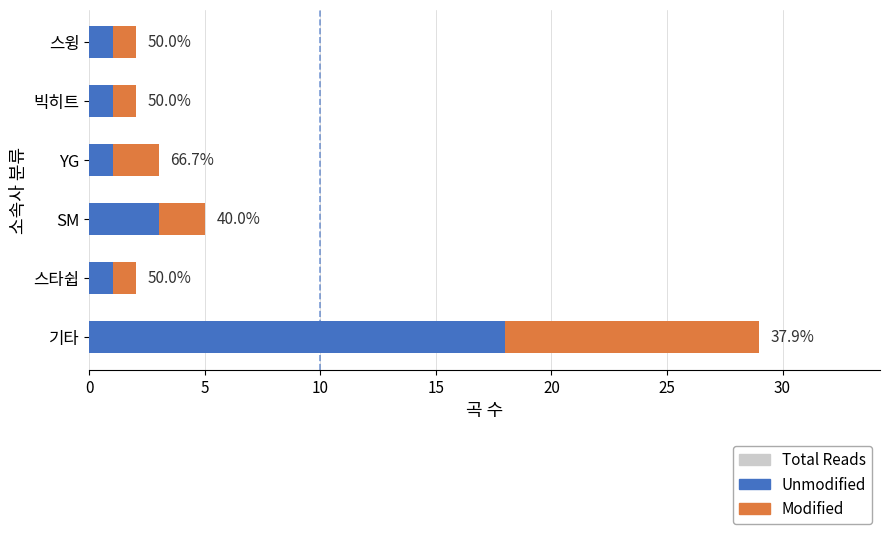

Reading left to right, list all the values displayed in this chart.

Total Reads: 29	2	5	3	2	2
Unmodified: 18	1	3	1	1	1
Modified: 11	1	2	2	1	1